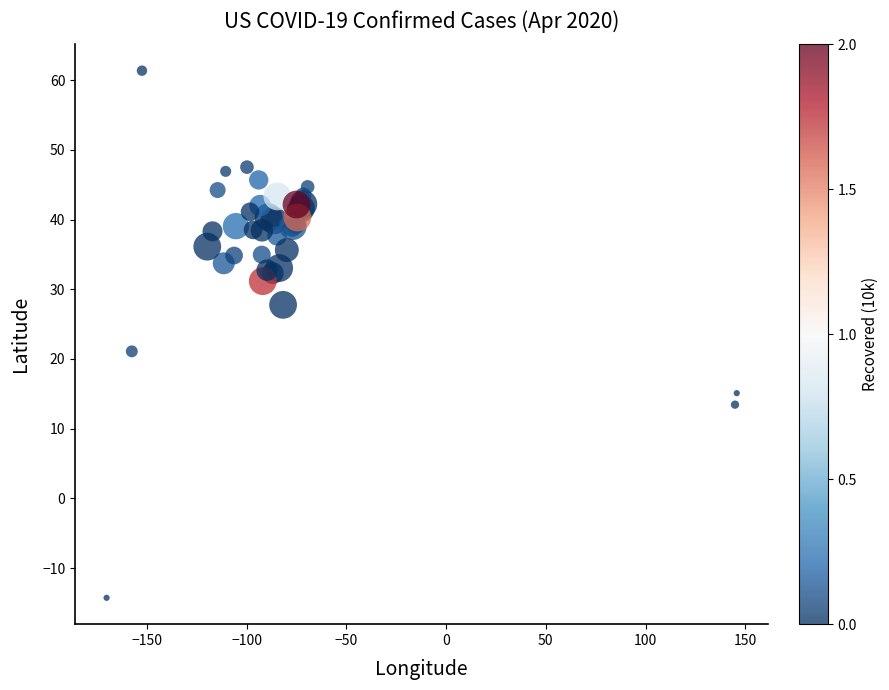

What Y value in the scatter plot is closest to 23?

21.1